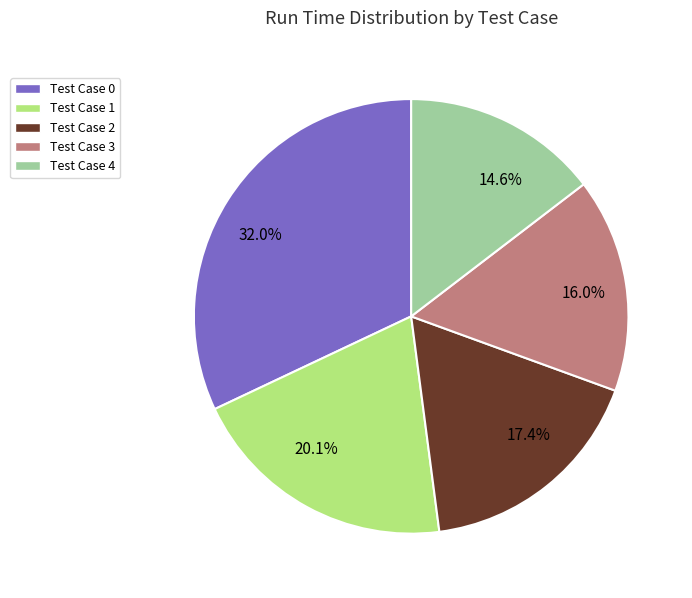

To the nearest percent, what is the difference between the largest and smallest slice percentages?

17%